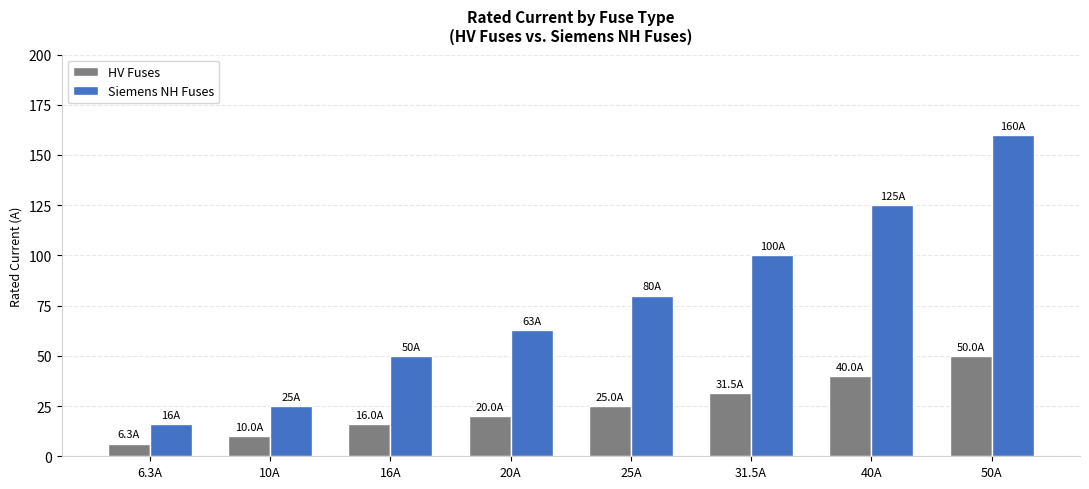

What is the difference between the Siemens NH Fuses values at 16A and 31.5A?

50.0